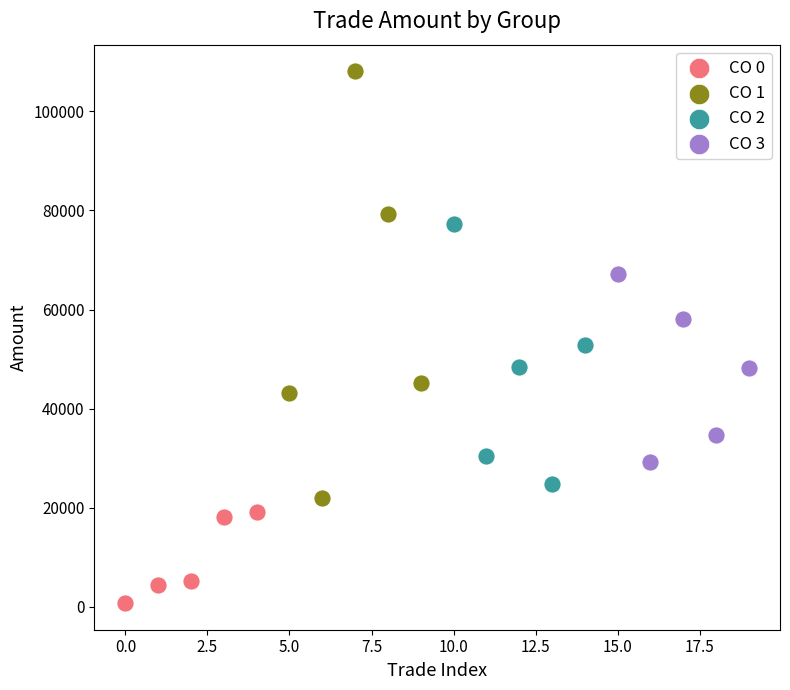

Which series reaches the maximum Y coordinate?

CO 1